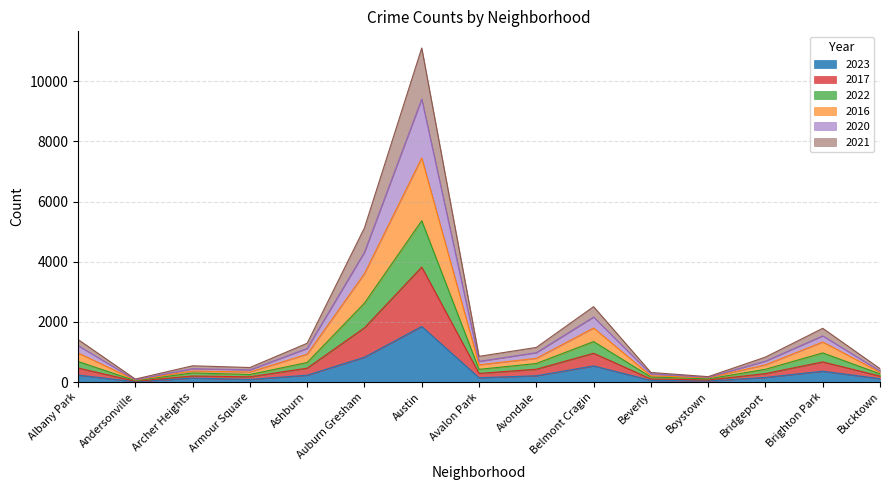

Does the chart have visible grid lines?

Yes